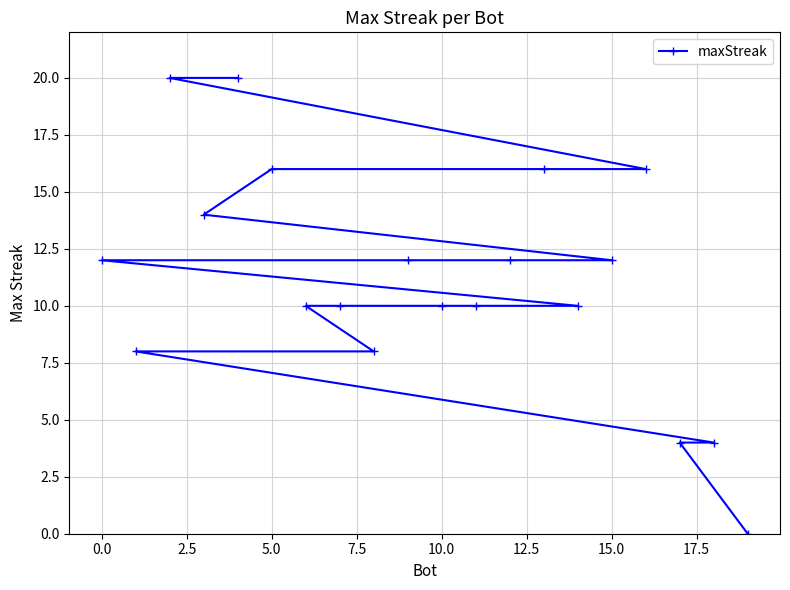

The value at 11 is 10. True or false?

True